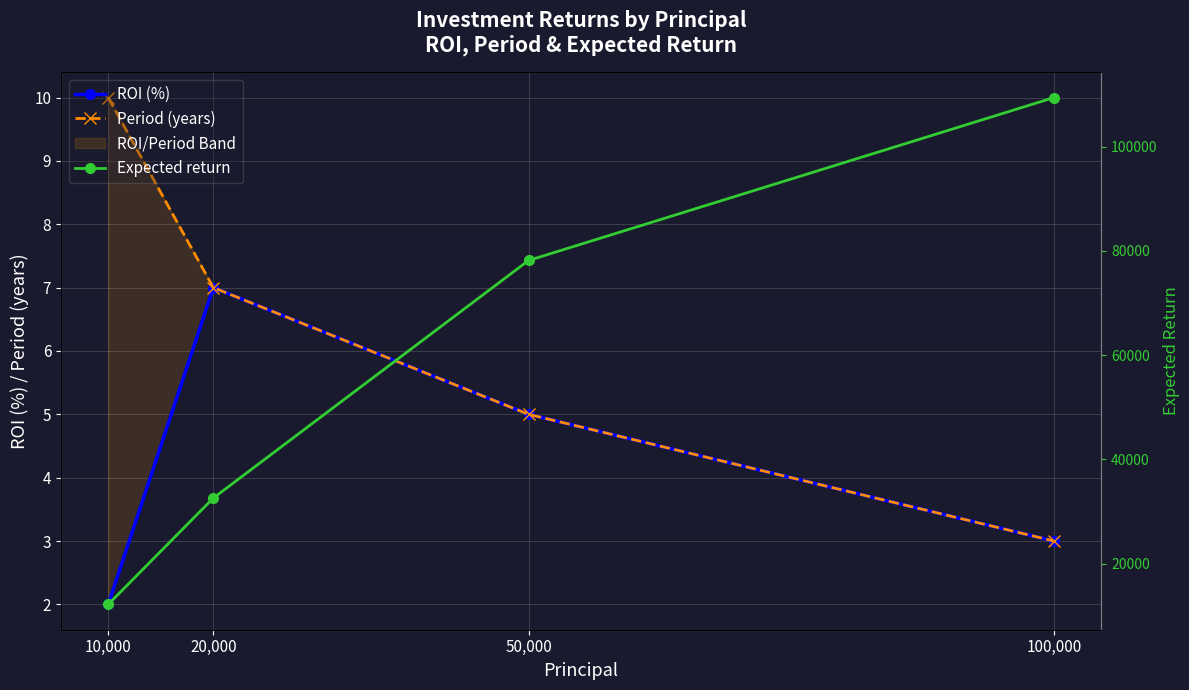

What position from the left is 100,000?

4